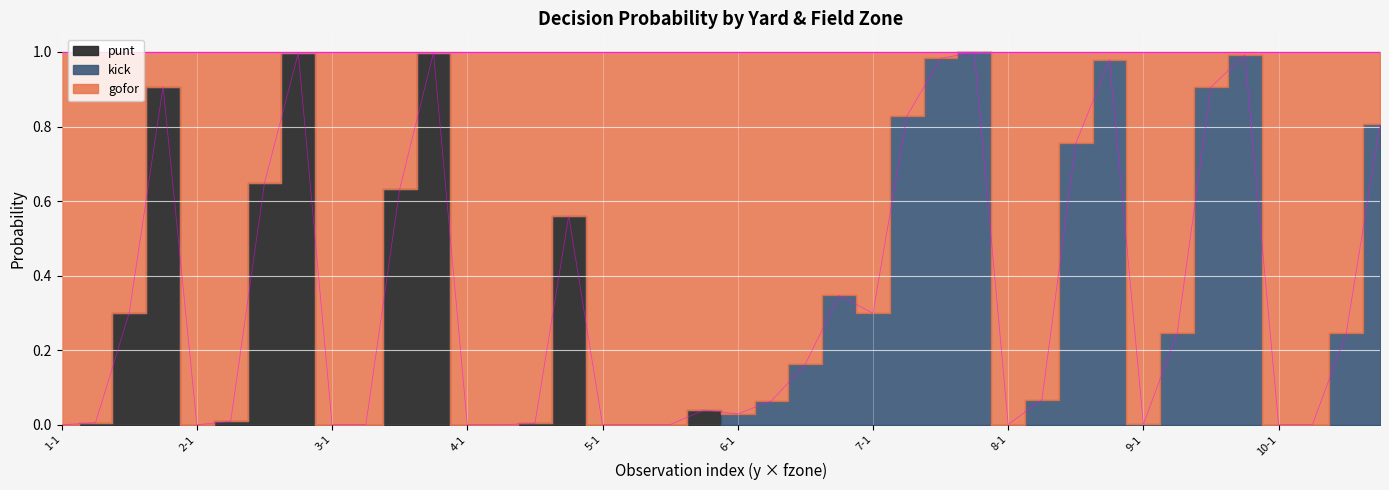

Is it true that punt equals 0.5 at 32?

False